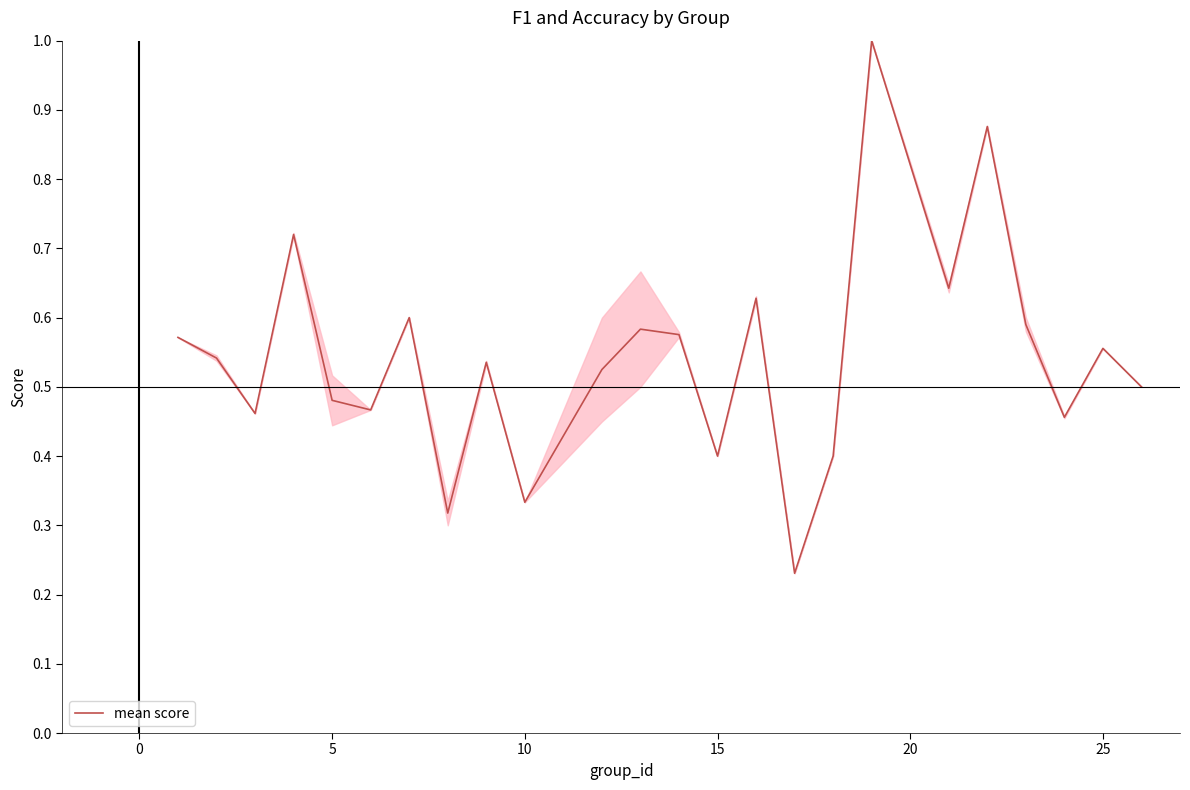

Does the chart display data point markers on the line(s)?

No